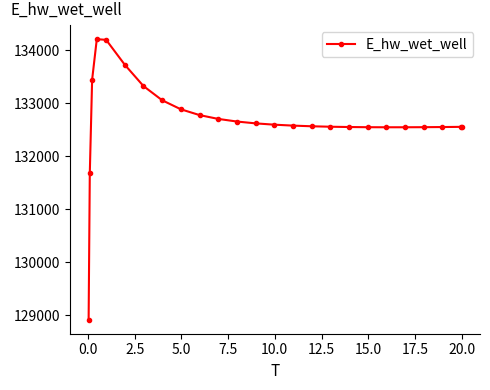

What is the difference between the maximum and minimum values?

5292.2